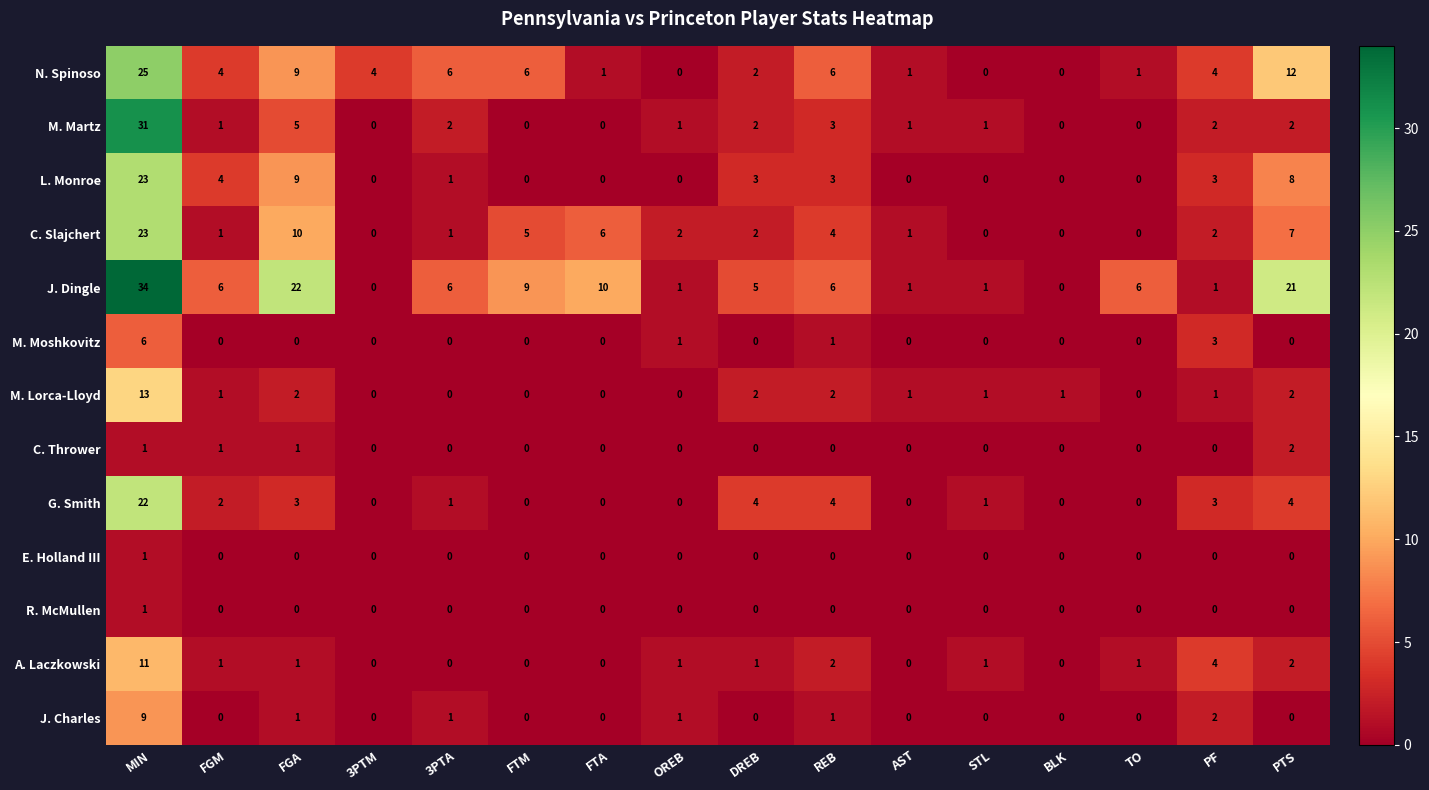

How many R. McMullen values are between 0 and 1?

16